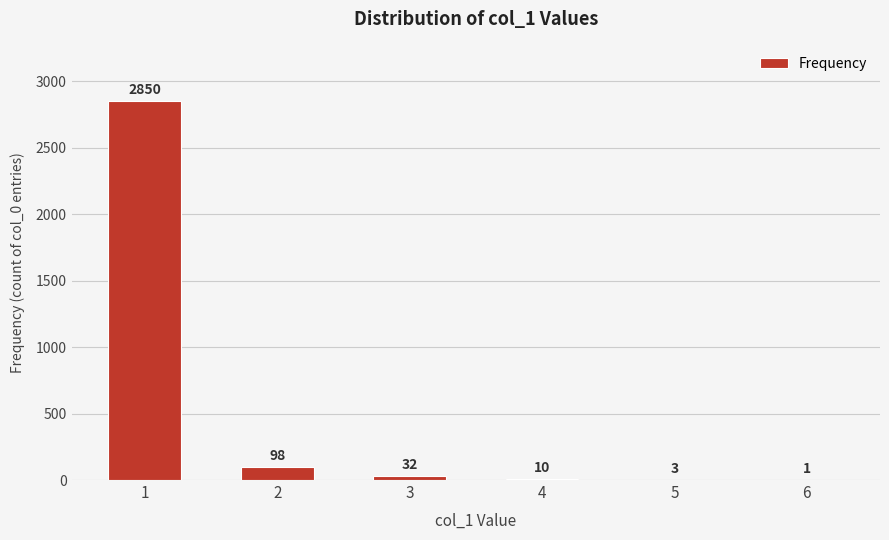

Reading left to right, extract all data points from this chart.

1=2850	2=98	3=32	4=10	5=3	6=1